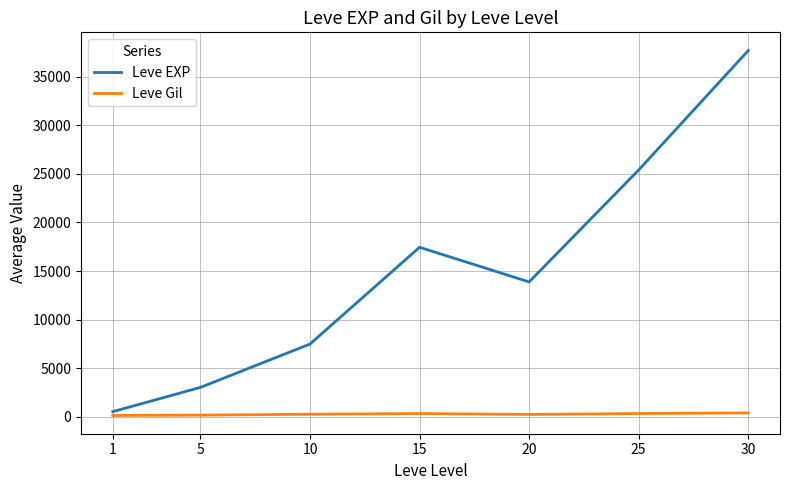

Between 10 and 15, which series saw the biggest shift?

Leve EXP